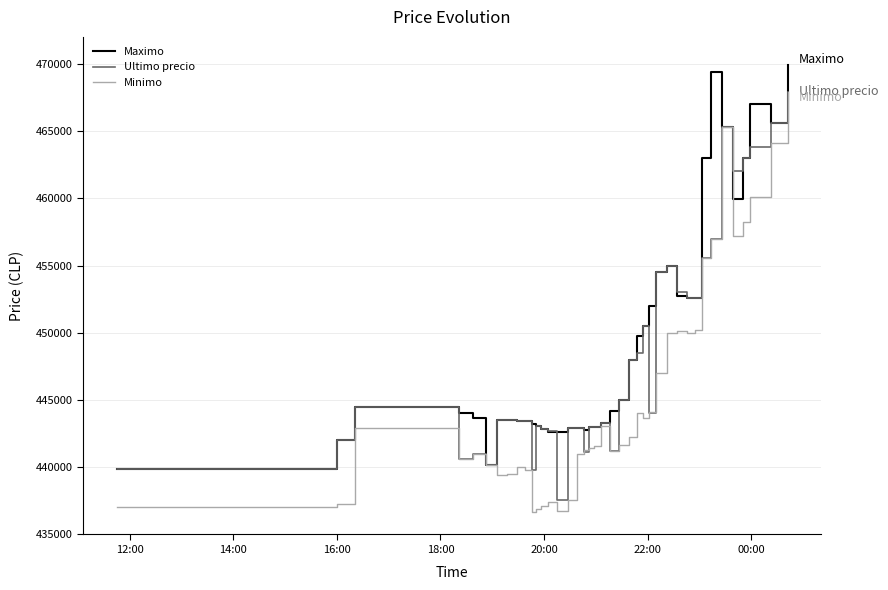

What is the highest value of the Maximo series?

469917